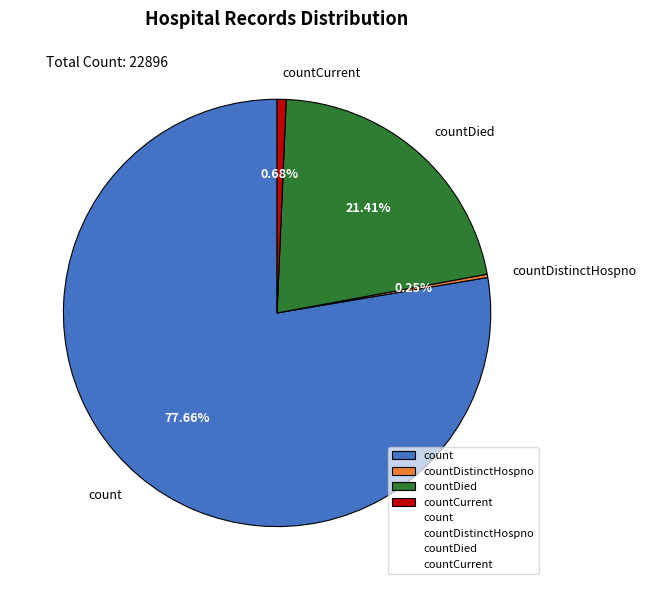

What is the largest slice in the pie chart?

count